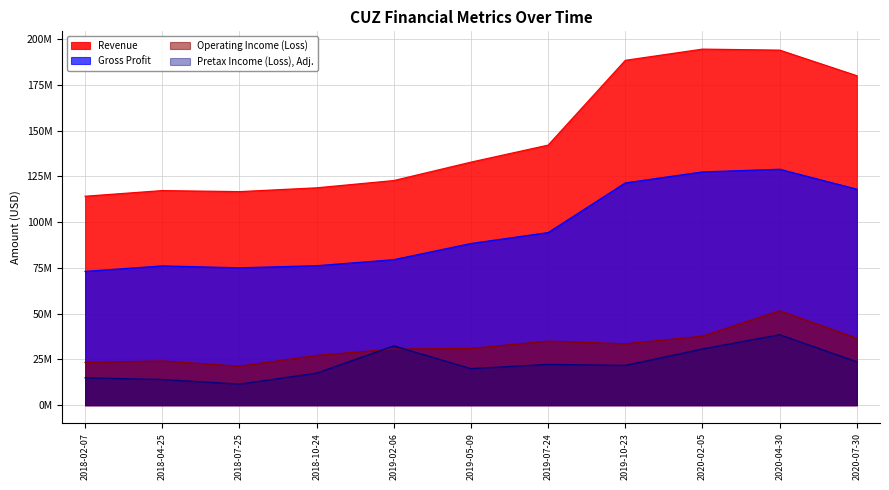

What is the lowest value of the Operating Income (Loss) series?

21291000